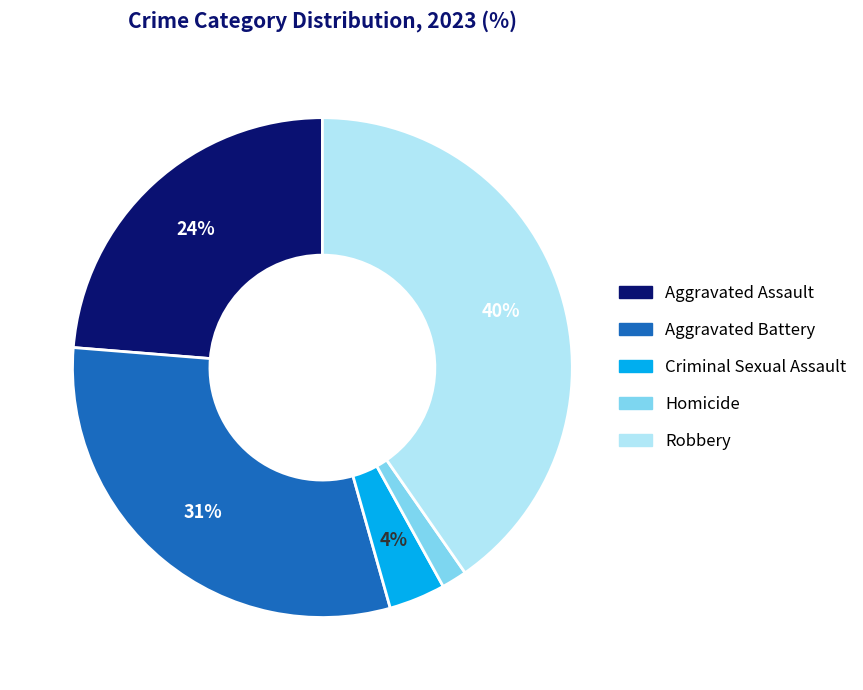

Combined, do Aggravated Assault and Criminal Sexual Assault account for over 50%?

No